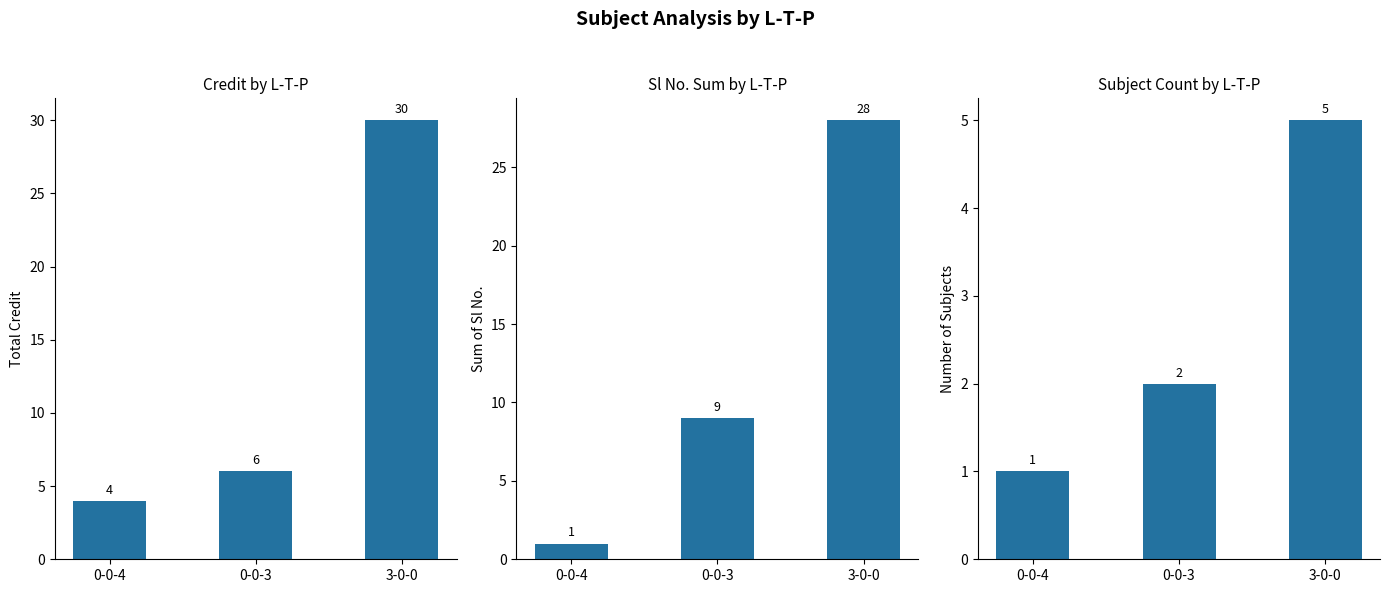

Which category has the highest value across all series?

3-0-0